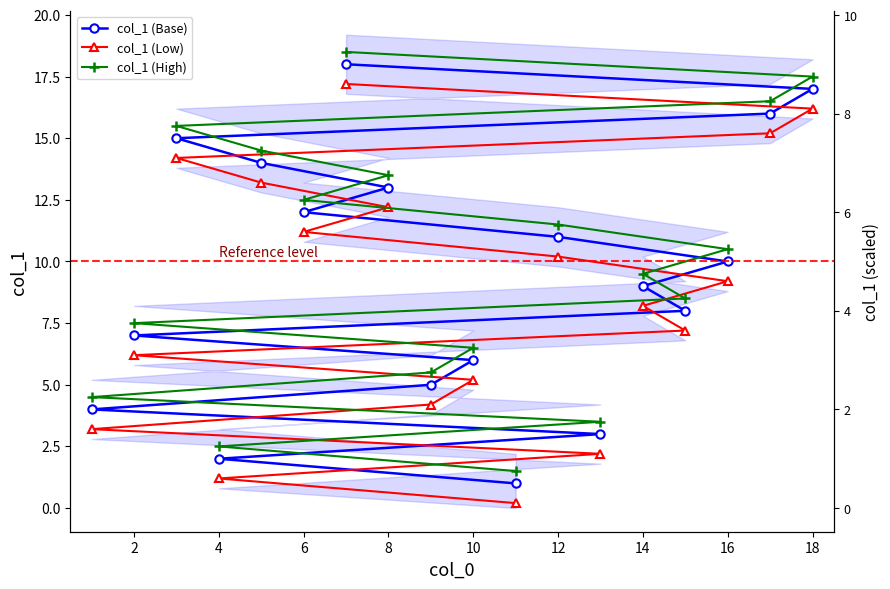

What is the label of the 9th point from the left?

14